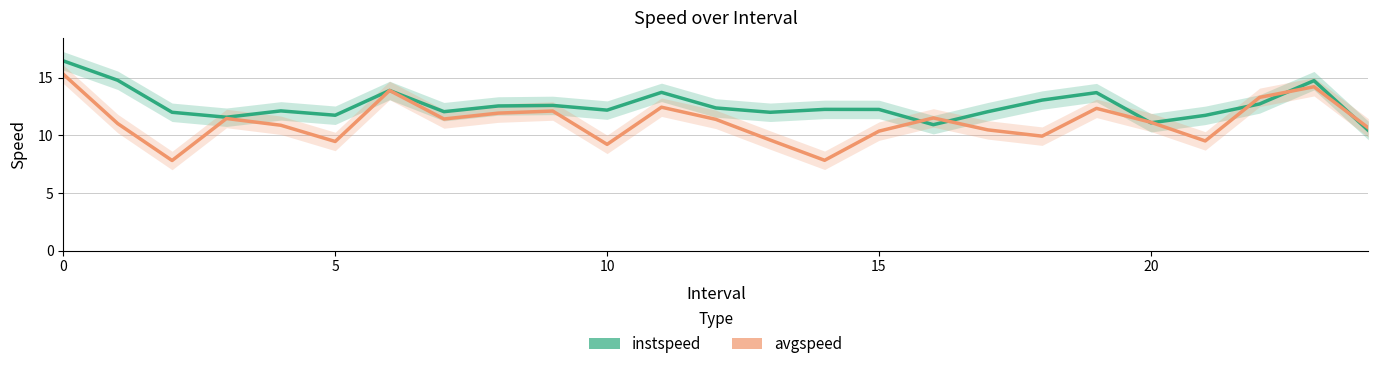

How many lines are shown in the chart?

2